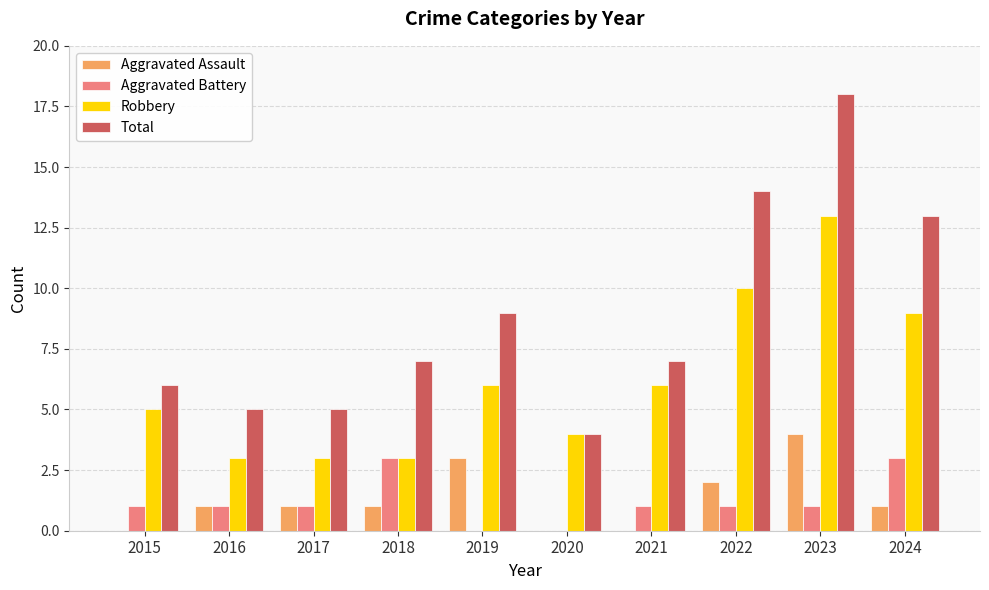

What is the sum of the Robbery values at 2024 and 2015?

14